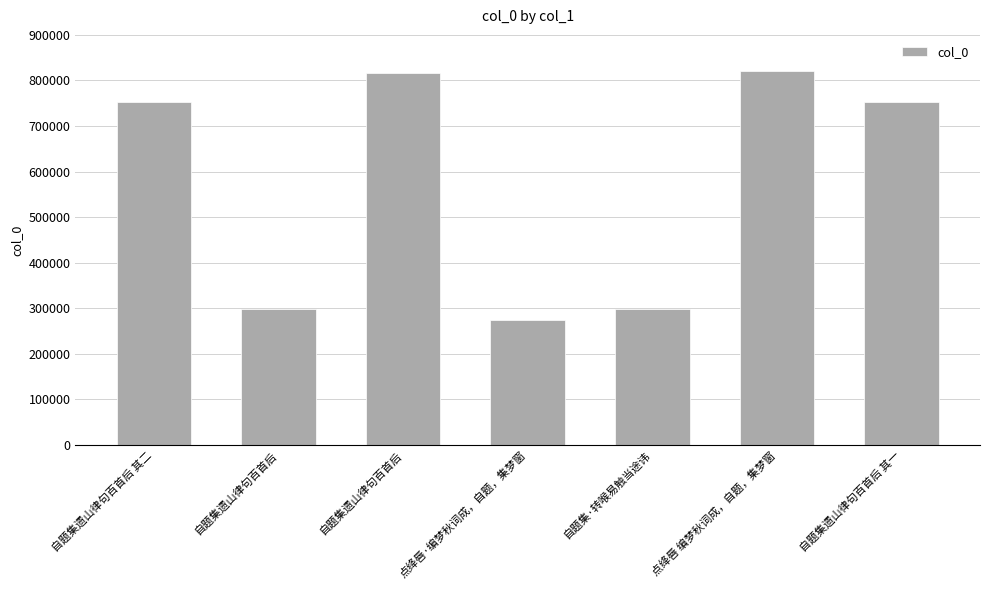

How many series are shown in this chart?

1